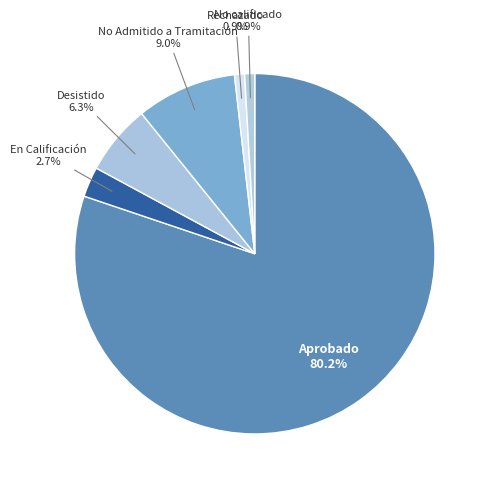

What is the largest slice in the pie chart?

Aprobado